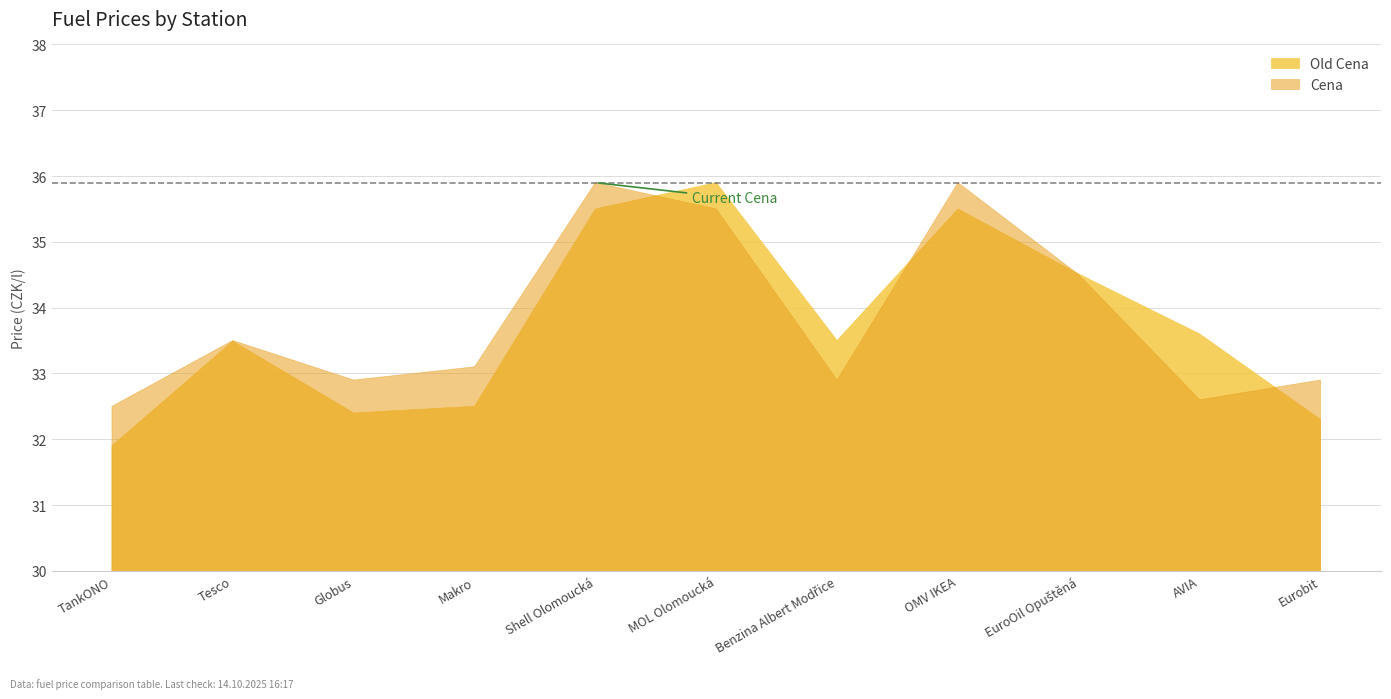

Reading left to right, transcribe all the data shown in this chart.

Old Cena: 31.9	33.5	32.4	32.5	35.5	35.9	33.5	35.5	34.5	33.6	32.3
Cena: 32.5	33.5	32.9	33.1	35.9	35.5	32.9	35.9	34.5	32.6	32.9